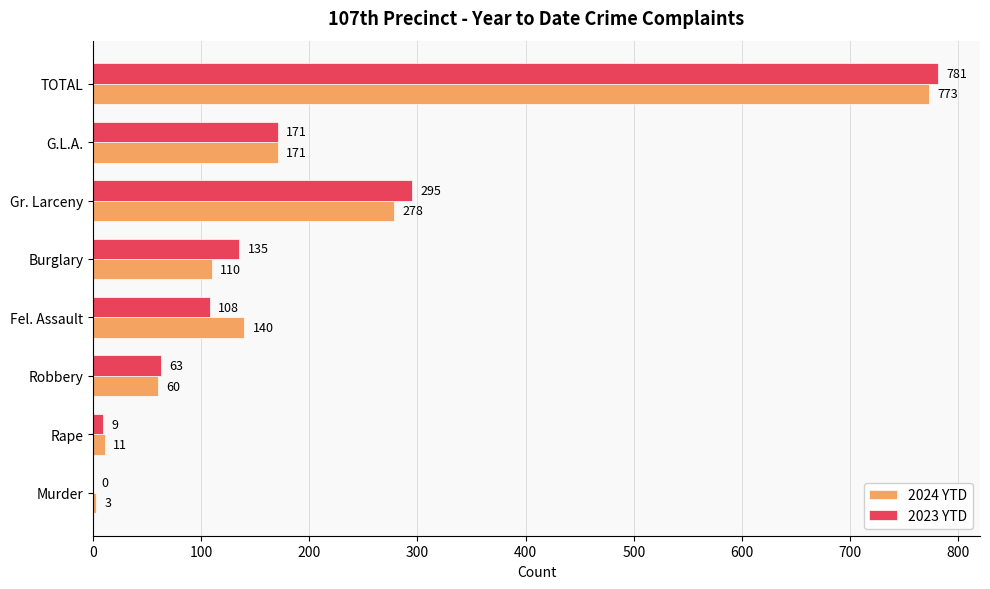

Which series has the largest total across all categories?

2023 YTD